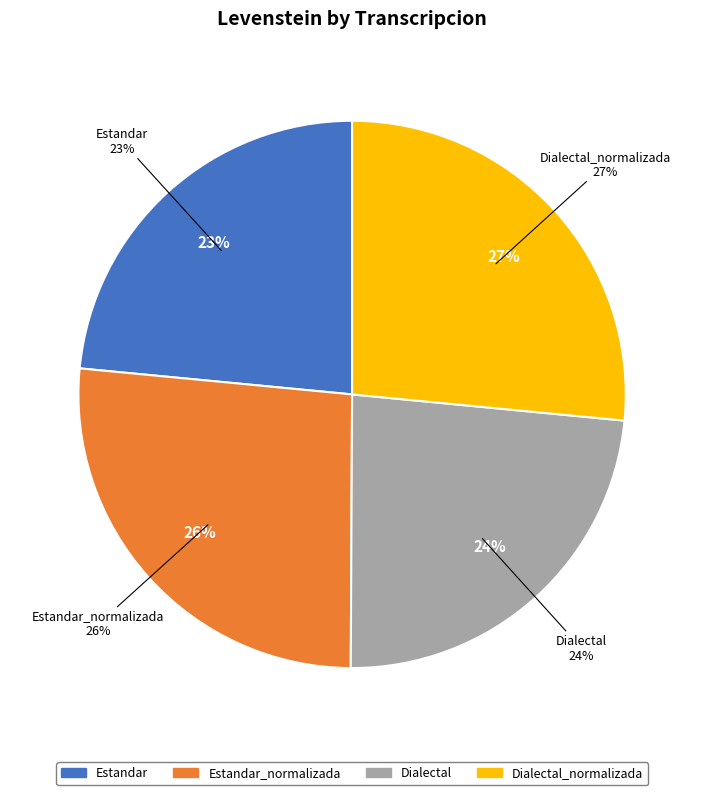

The Dialectal slice represents 24% of the pie. True or false?

True